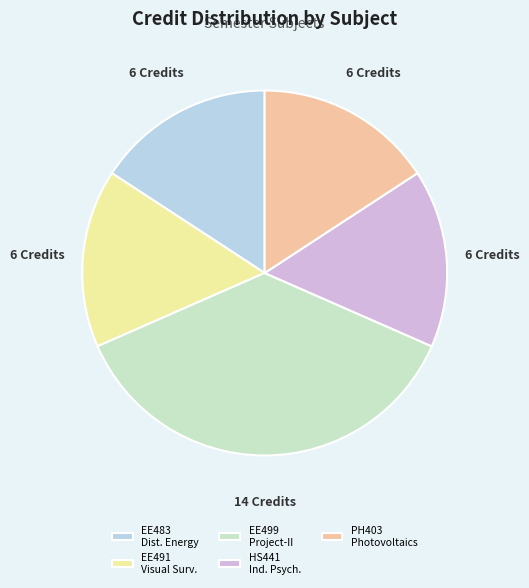

Is the sum of EE483 Dist. Energy and HS441 Ind. Psych. greater than half?

No